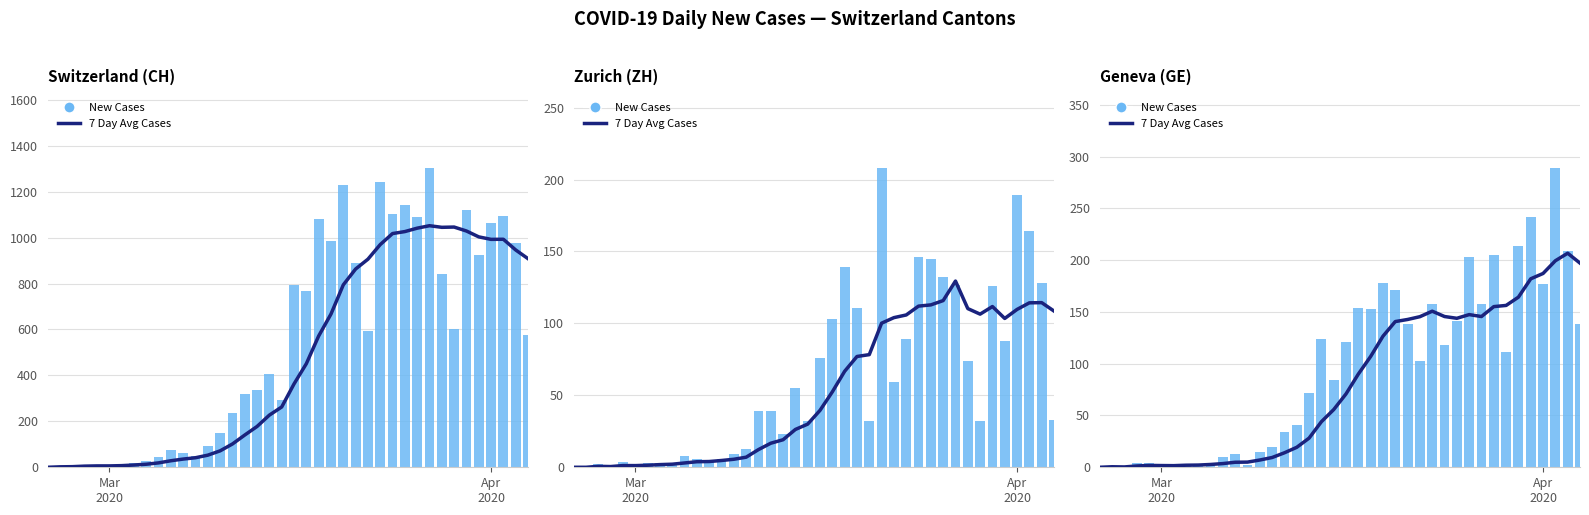

How many data points does each series have?

40